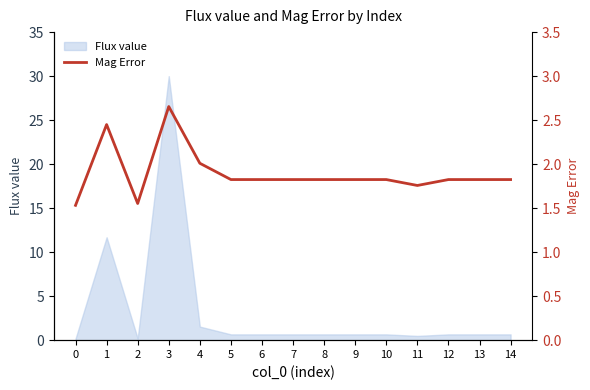

What is the change in value from 3 to 8?

-0.8